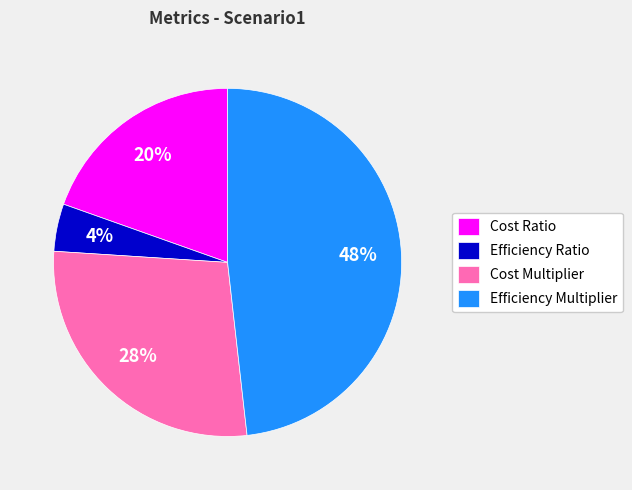

Between Efficiency Multiplier and Cost Ratio, which is larger?

Efficiency Multiplier